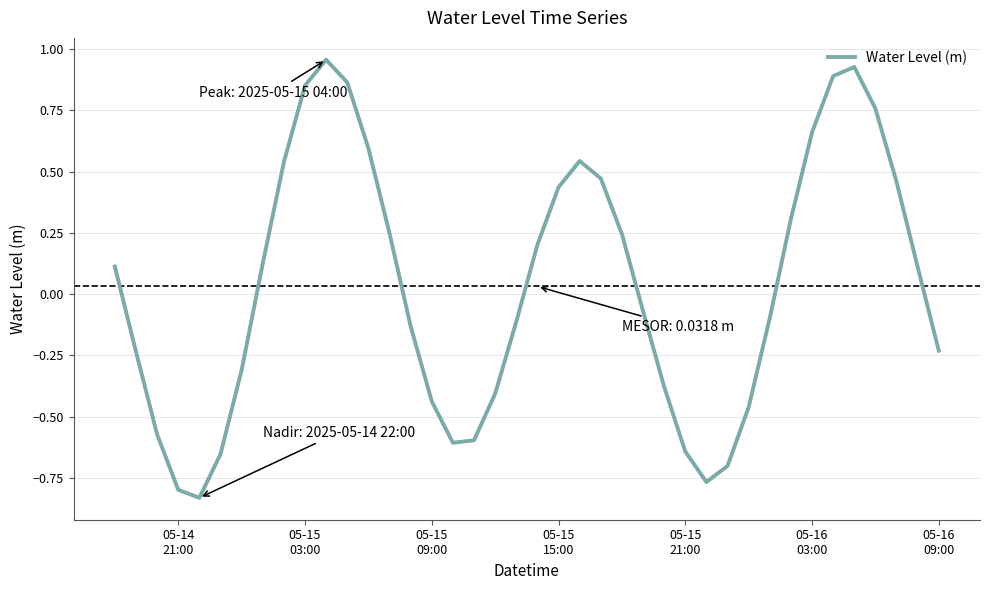

What is the difference between the maximum and minimum values?

1.8